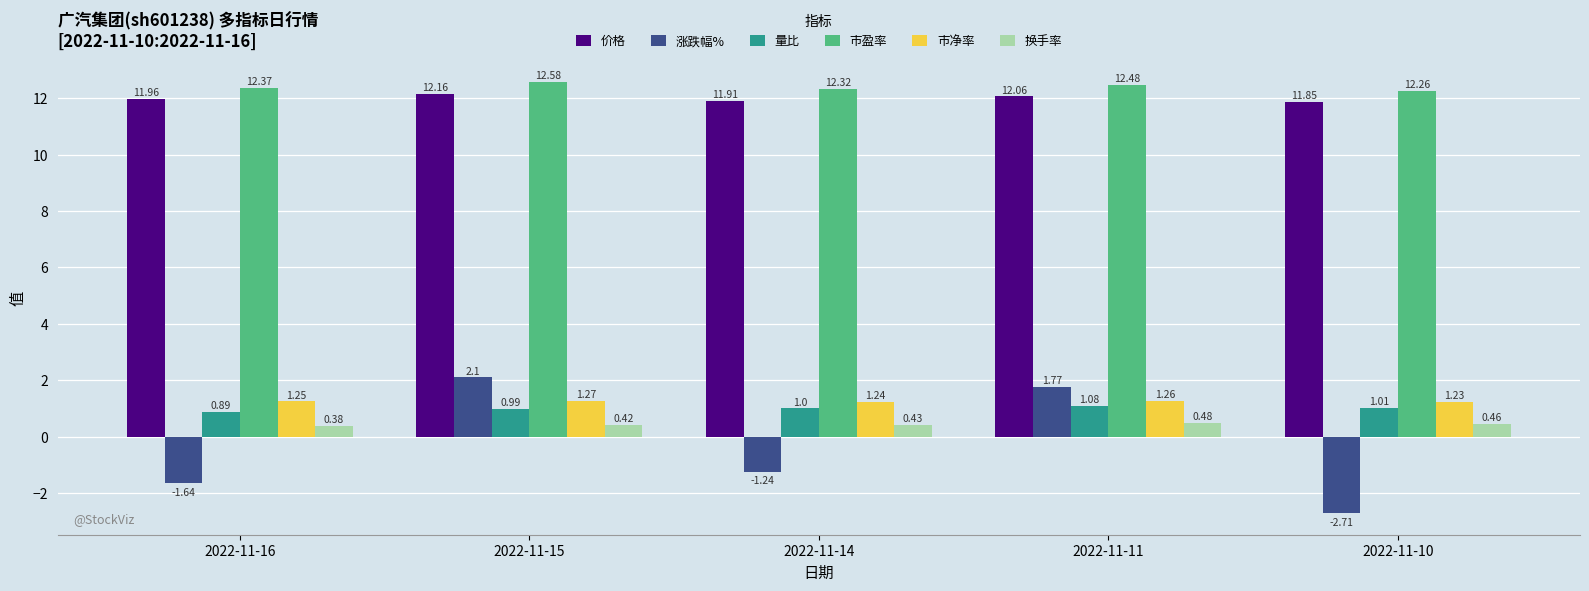

What is the sum of the 价格 values at 2022-11-11 and 2022-11-16?

24.0